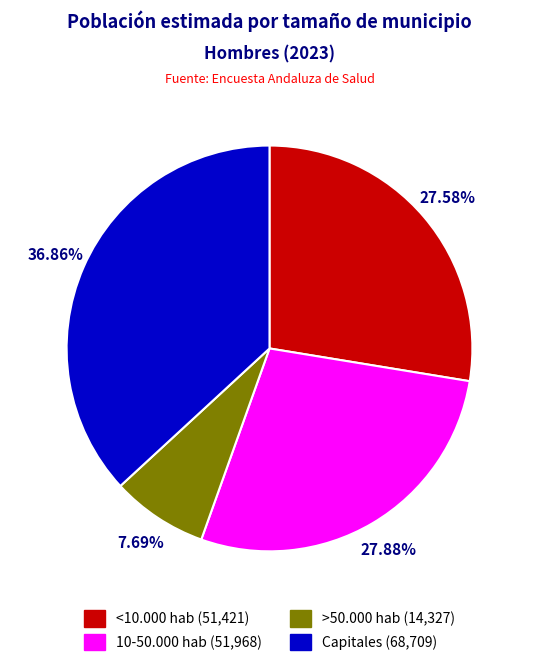

What percentage is the <10.000 hab slice, to the nearest percent?

28%